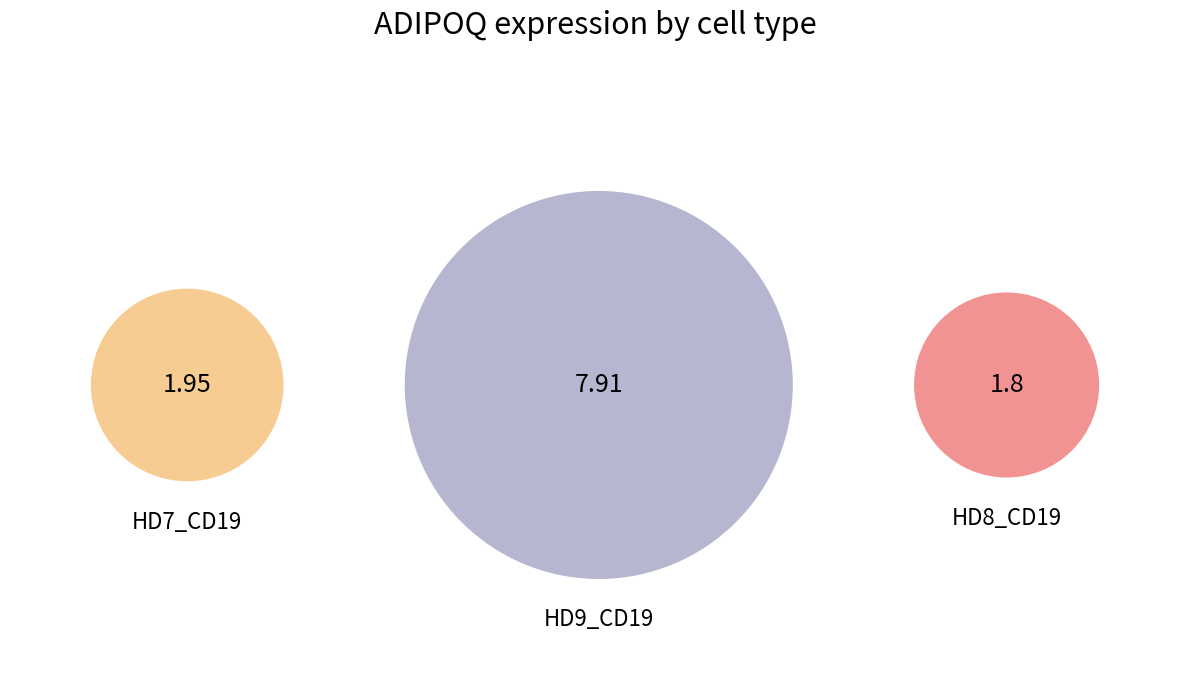

Approximately how many times larger is the value at HD7_CD19 compared to HD9_CD19?

0.2